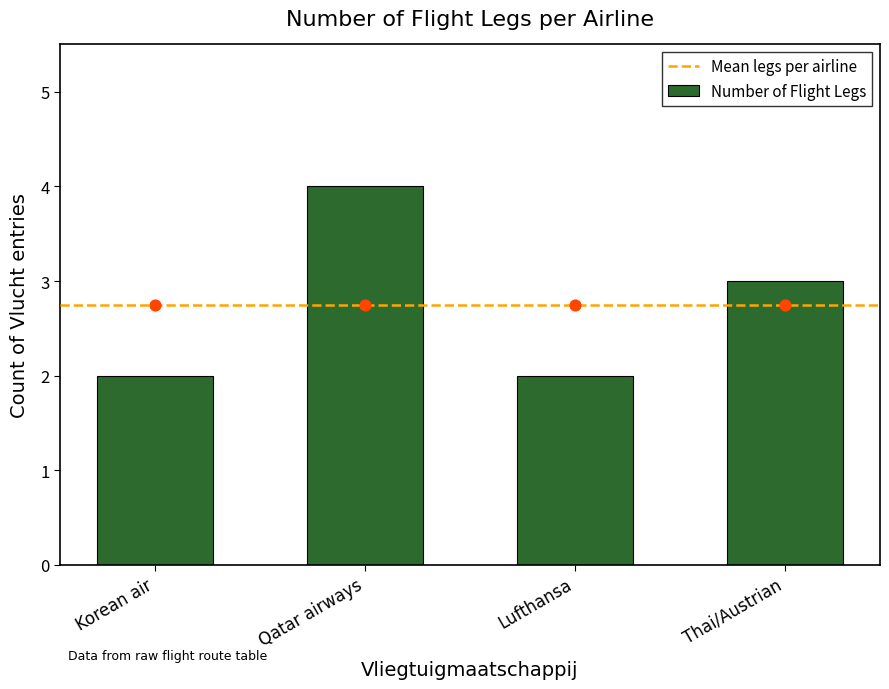

The value of Number of Flight Legs at Korean air is 2. True or false?

True